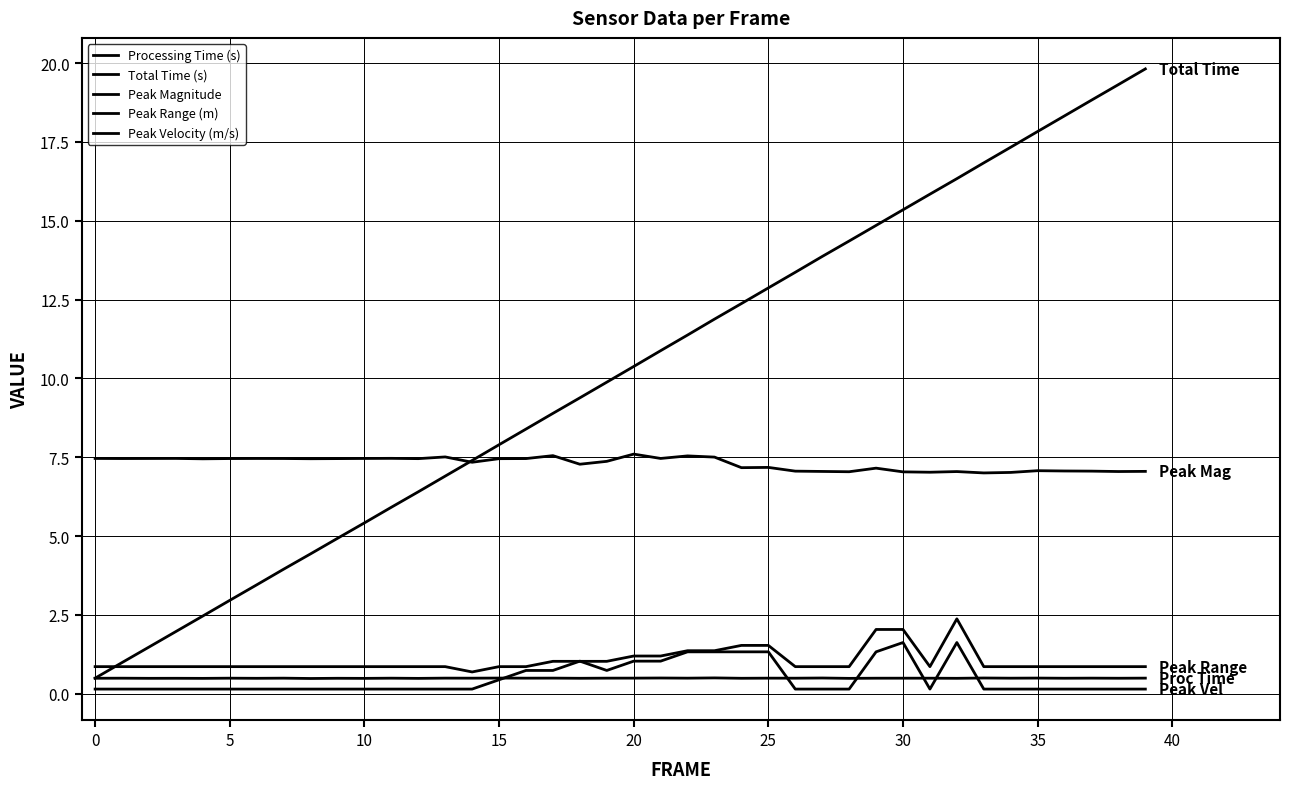

What is the difference between the second highest and minimum values in the Peak Velocity (m/s) series?

1.5